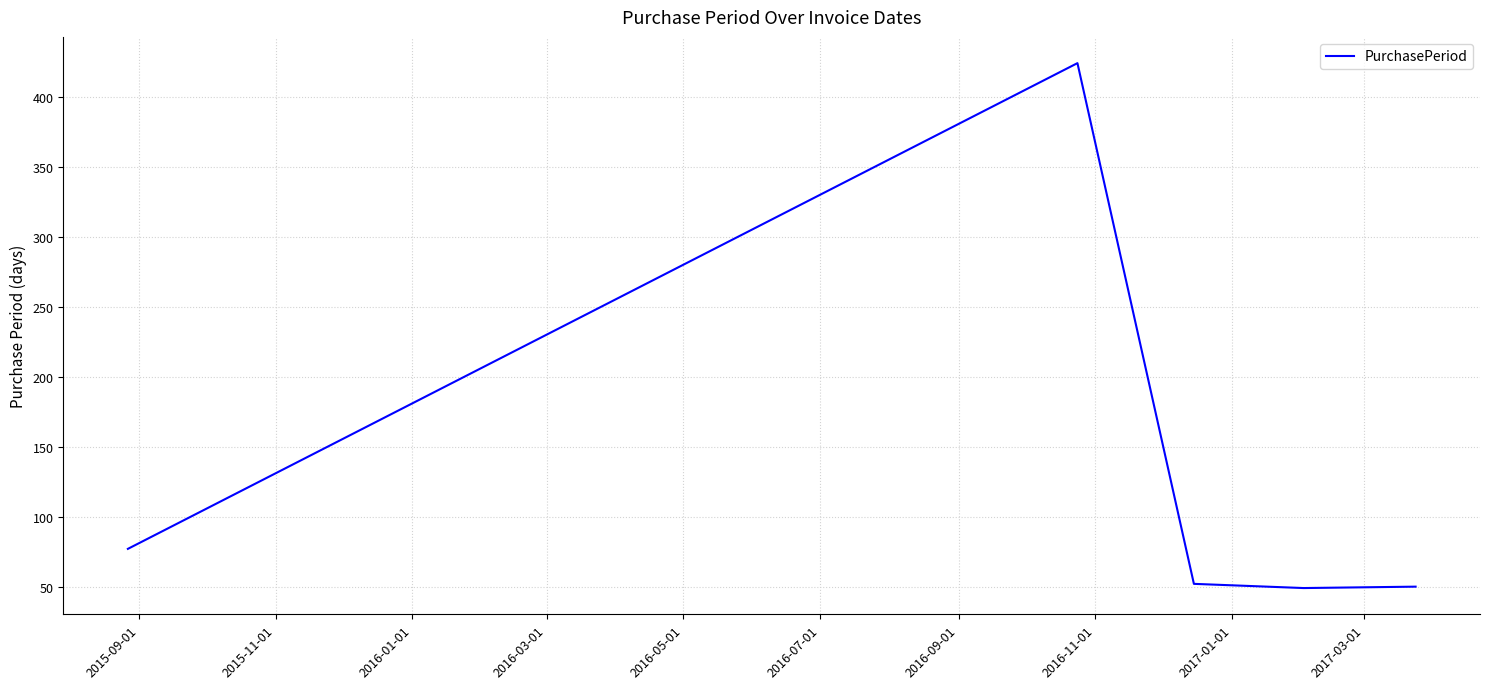

What is the sum of all values?

652